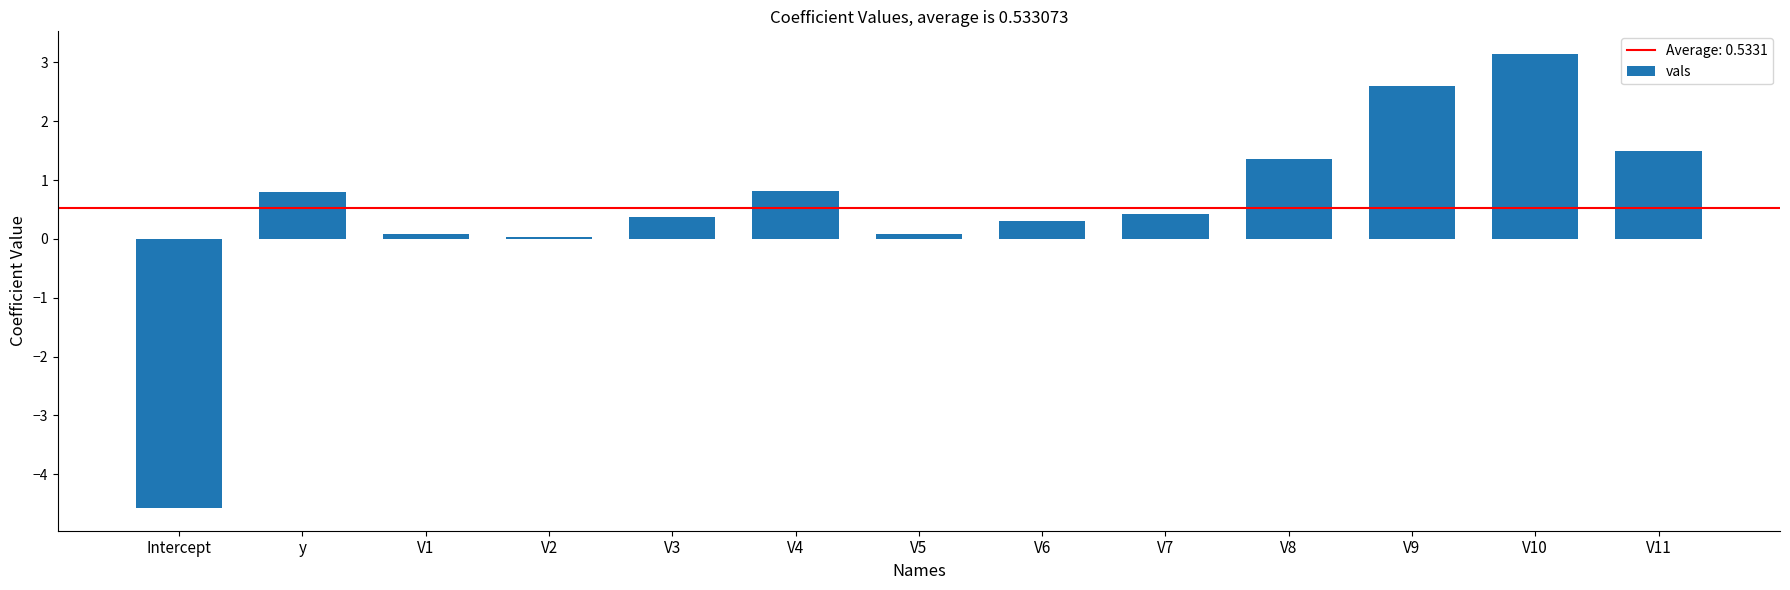

What is the average value?

0.5